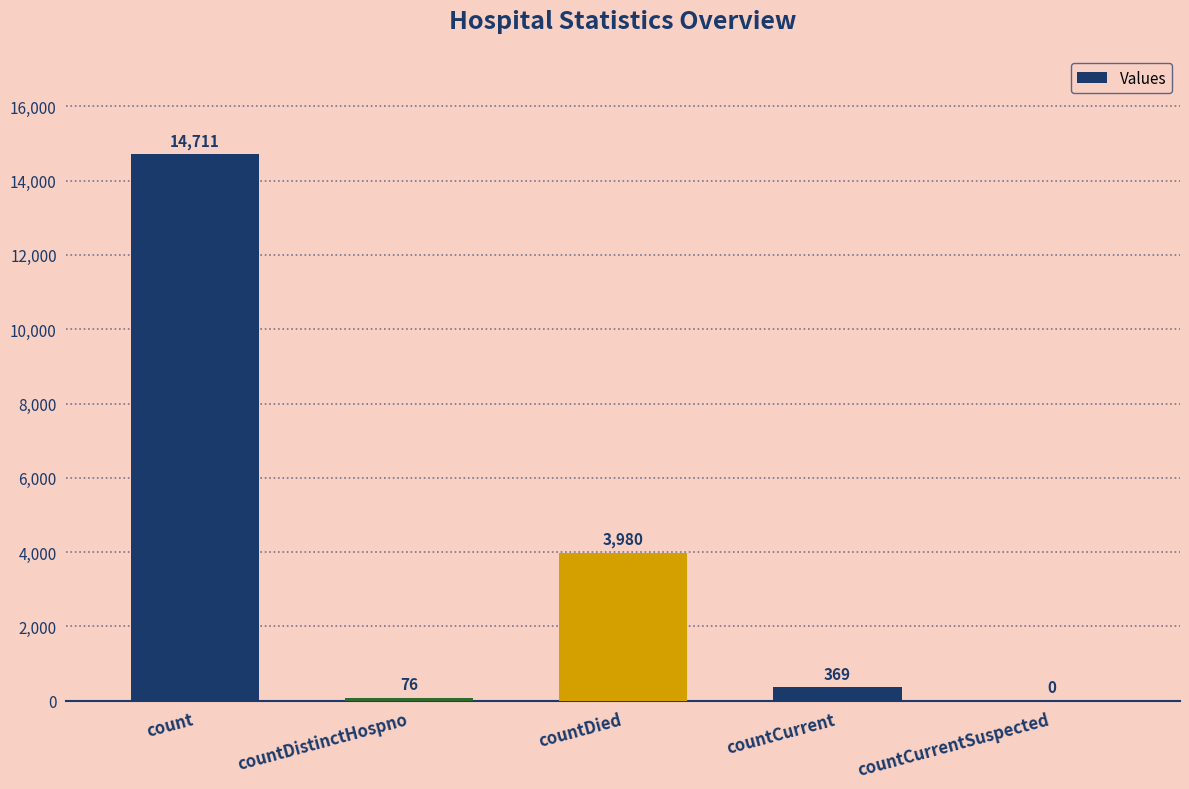

What is the approximate value at count, to the nearest 100?

14700